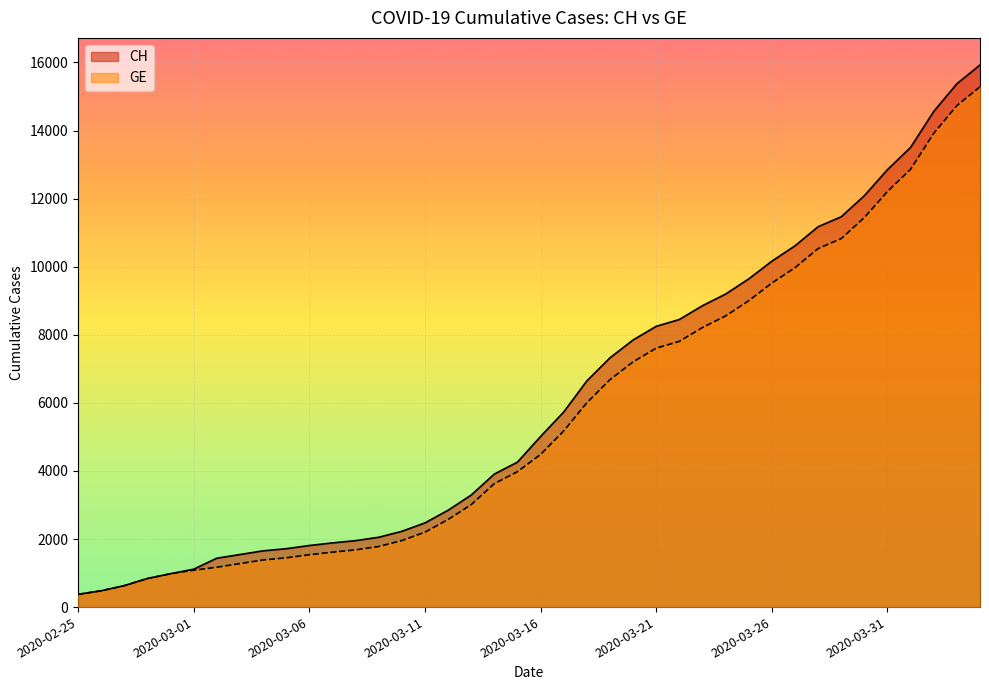

Where is GE nearest to the value 7829?

2020-03-22